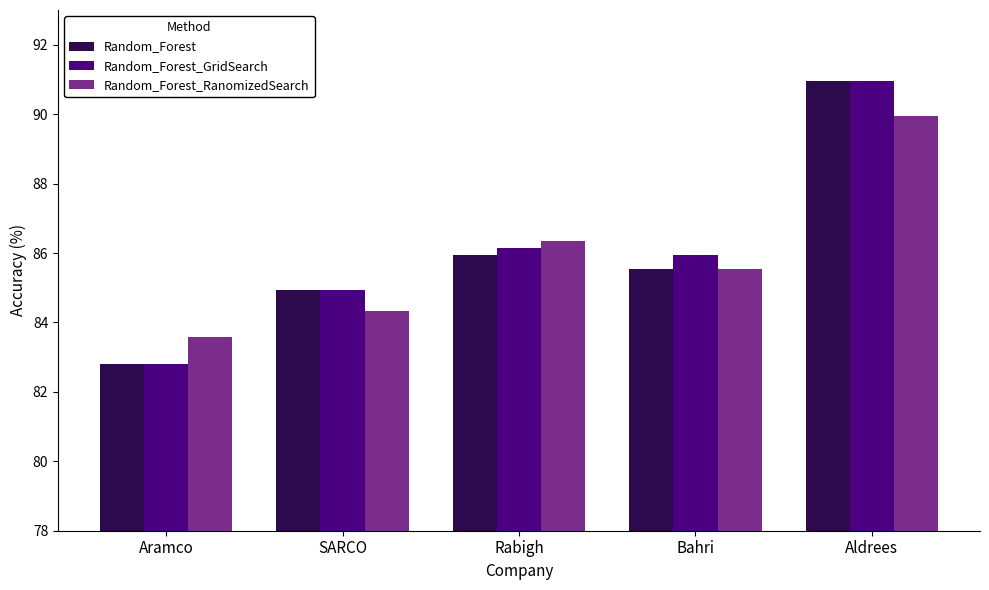

What is the difference between the highest and lowest values at Rabigh?

0.4